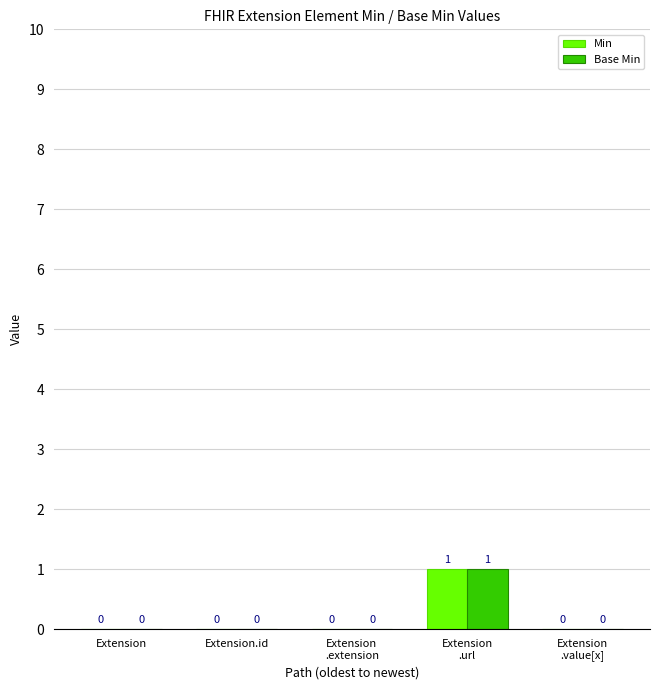

How many Base Min values are between 0 and 1?

5